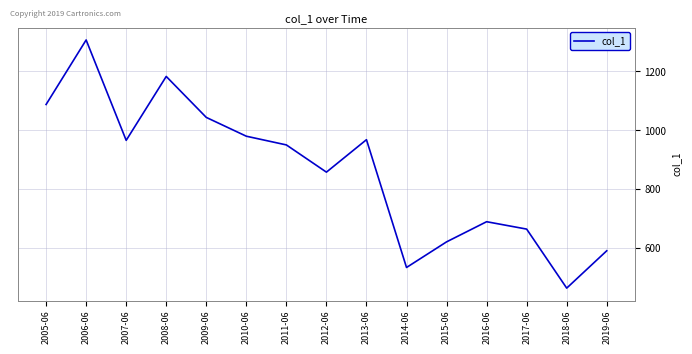

At which category does the chart reach its peak across all series?

2006-06